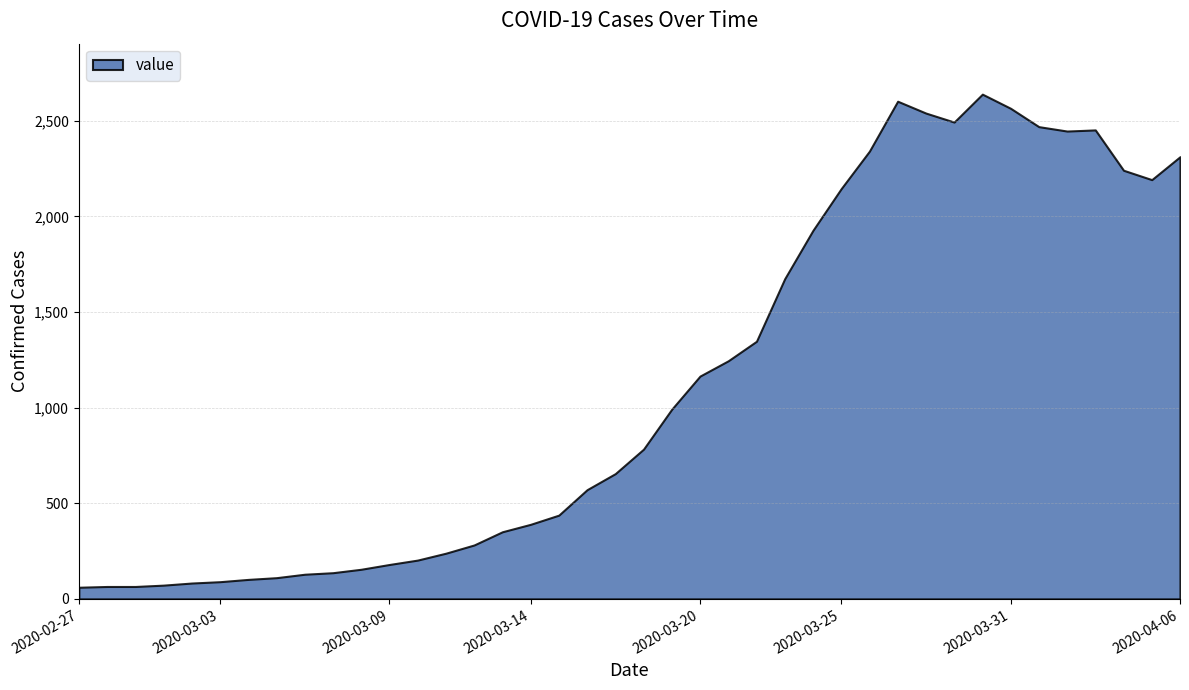

Reading left to right, list all the values displayed in this chart.

2020-02-27=61	2020-02-28=65	2020-02-29=65	2020-03-01=72	2020-03-02=83	2020-03-03=90	2020-03-04=102	2020-03-05=111	2020-03-06=129	2020-03-07=137	2020-03-08=155	2020-03-09=180	2020-03-10=203	2020-03-11=239	2020-03-12=282	2020-03-13=351	2020-03-14=390	2020-03-15=438	2020-03-16=571	2020-03-17=655	2020-03-18=783	2020-03-19=992	2020-03-20=1165	2020-03-21=1245	2020-03-22=1347	2020-03-23=1674	2020-03-24=1927	2020-03-25=2145	2020-03-26=2341	2020-03-27=2602	2020-03-28=2540	2020-03-29=2493	2020-03-30=2639	2020-03-31=2565	2020-04-01=2469	2020-04-02=2446	2020-04-03=2452	2020-04-04=2241	2020-04-05=2192	2020-04-06=2312